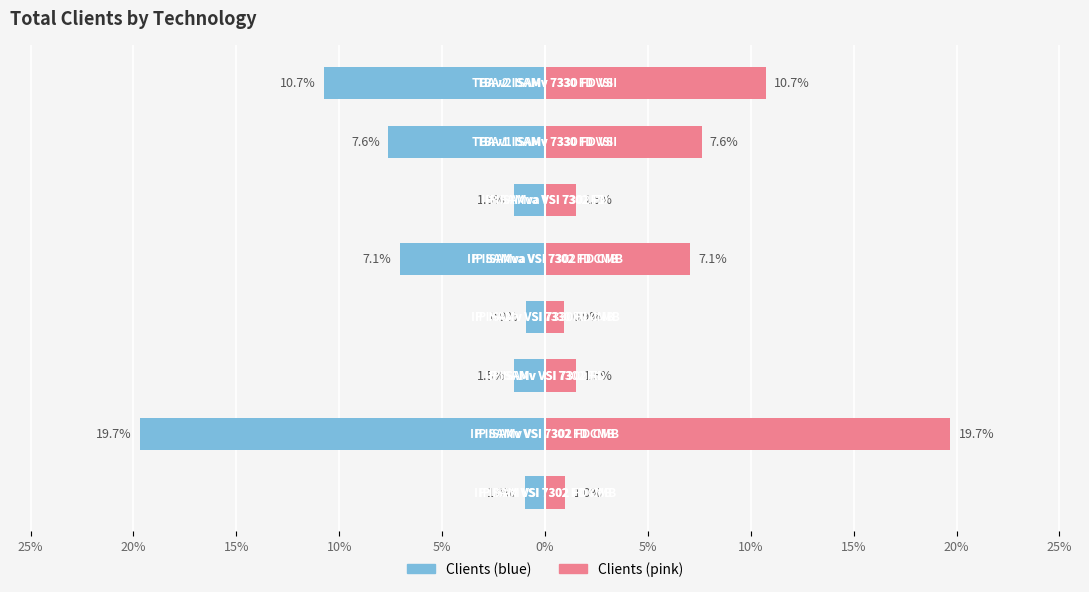

Is it true that Clients (left) equals -18.0 at 10%?

False